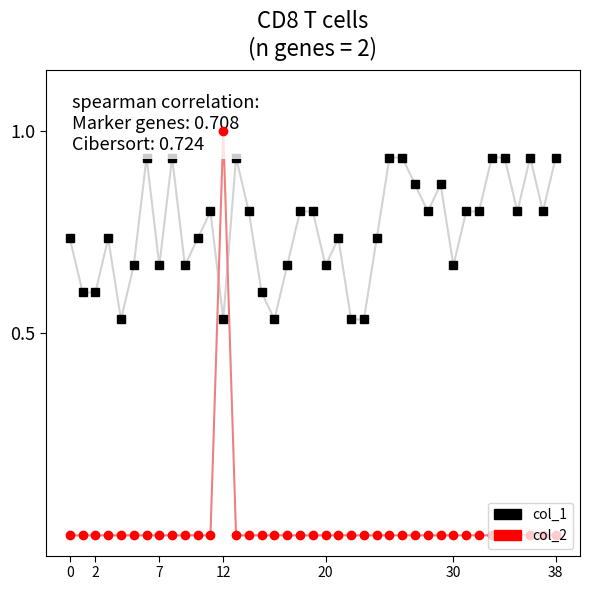

In col_1, how many points are lower than both neighbors (excluding endpoints)?

10